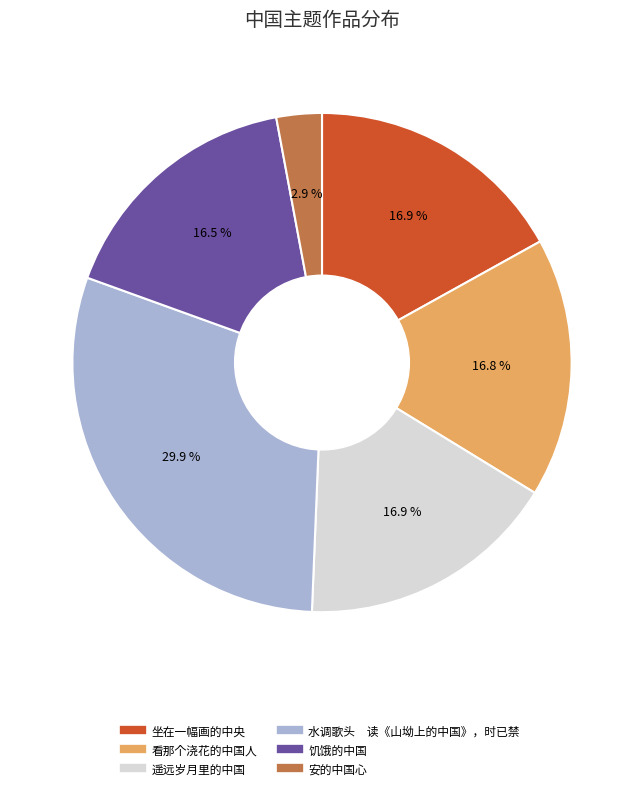

Which category has the biggest portion of the pie?

水调歌头 读《山坳上的中国》，时已禁